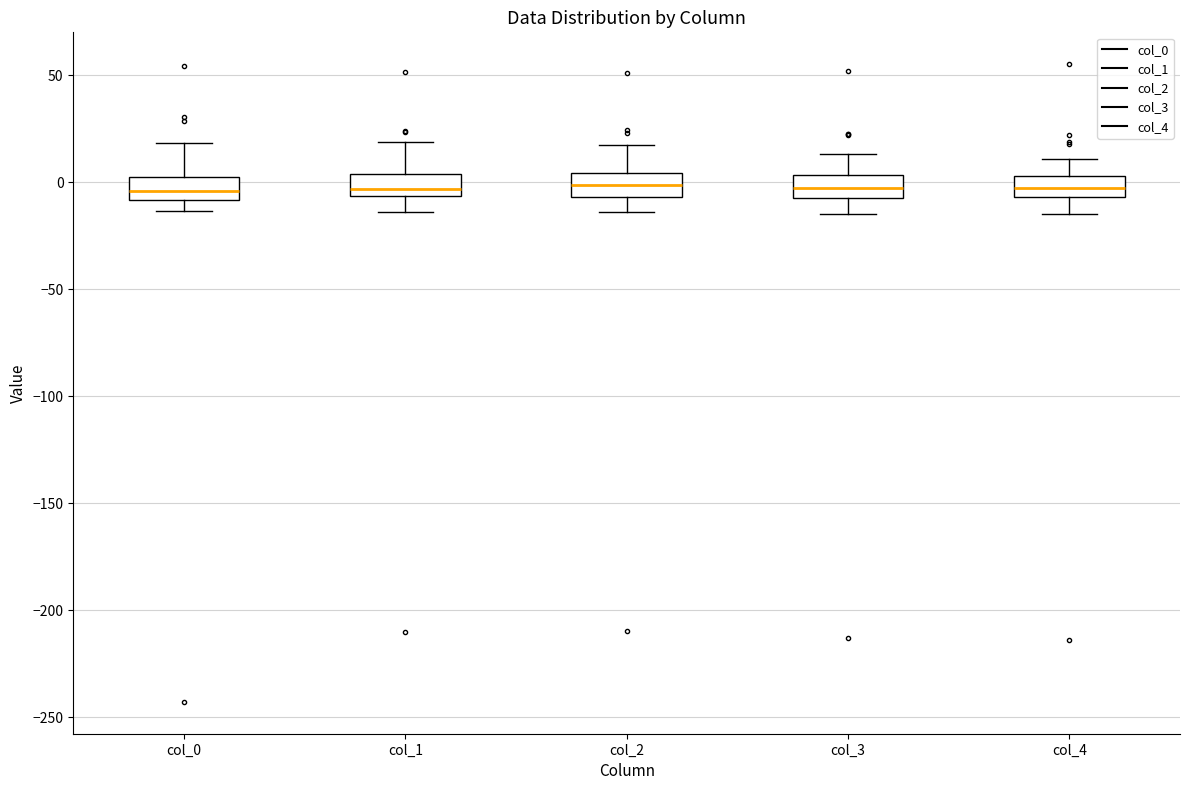

Where is the upper edge of the box for col_2 on the y-axis? The values are not printed on the chart, so give them approximately, as read against the axis.

5